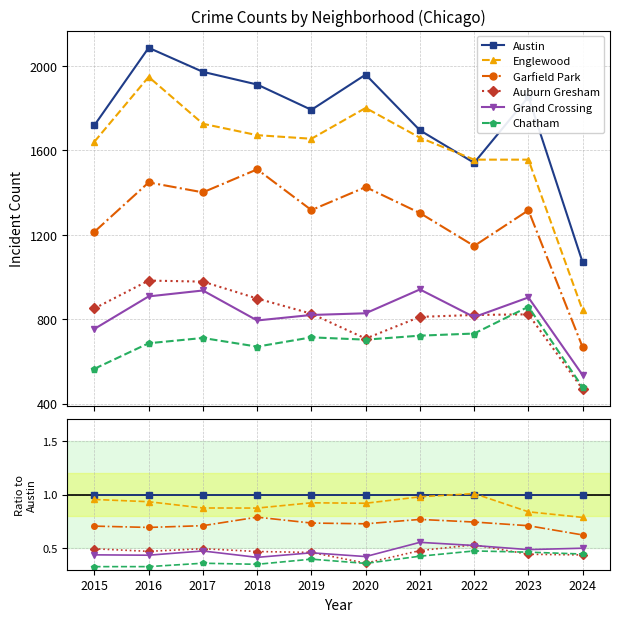

True or false: Grand Crossing has more than 2 points higher than both neighbors.

True